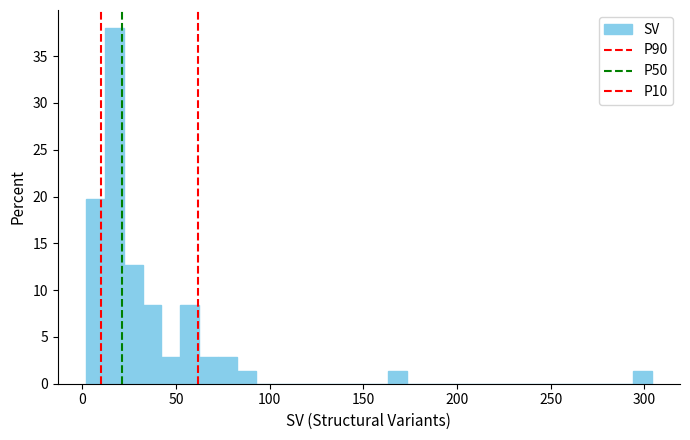

Read against the x-axis, roughly where is the centre of the tallest bar?

15